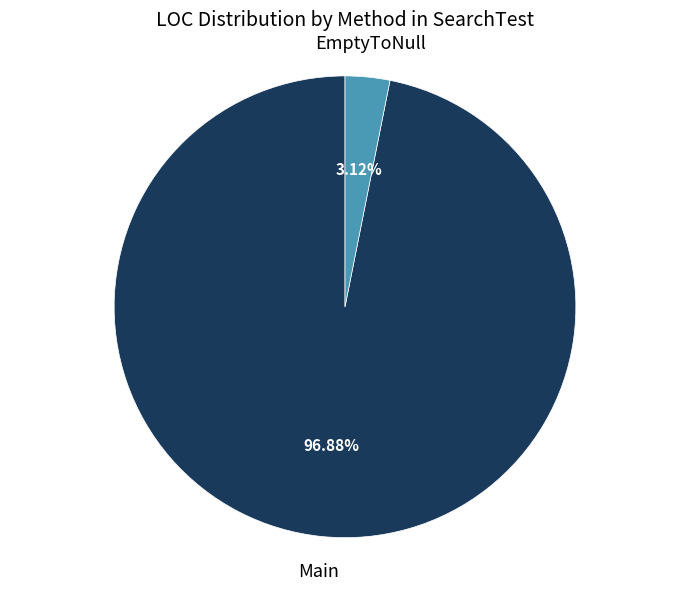

Which has a higher value, Main or EmptyToNull?

Main